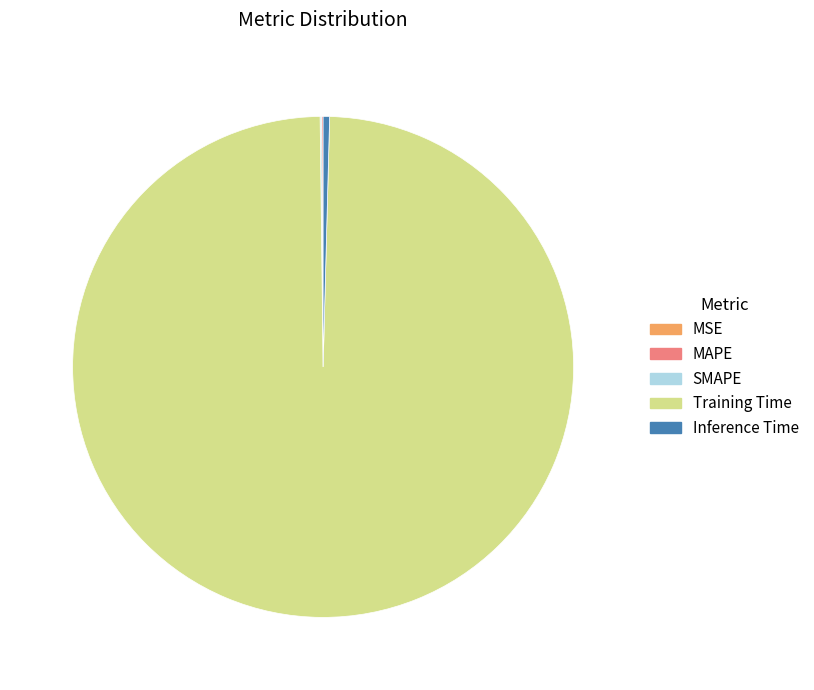

Is there any slice that represents more than half of the pie?

Yes